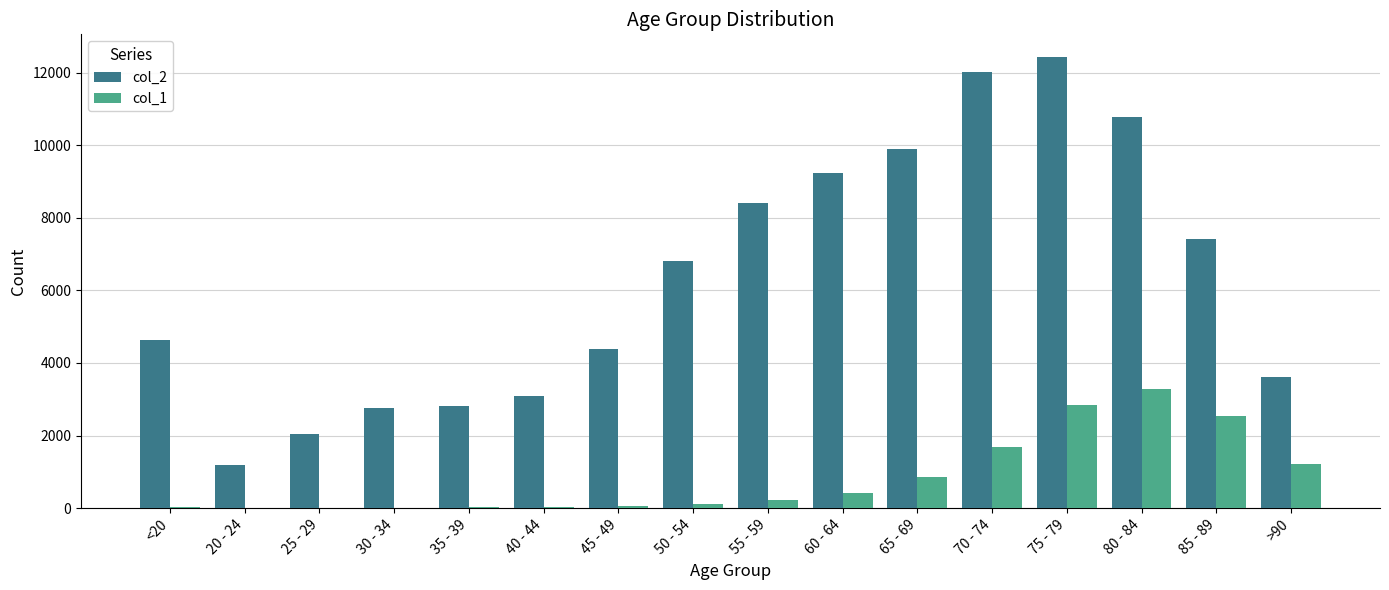

Which series has the largest total across all categories?

col_2